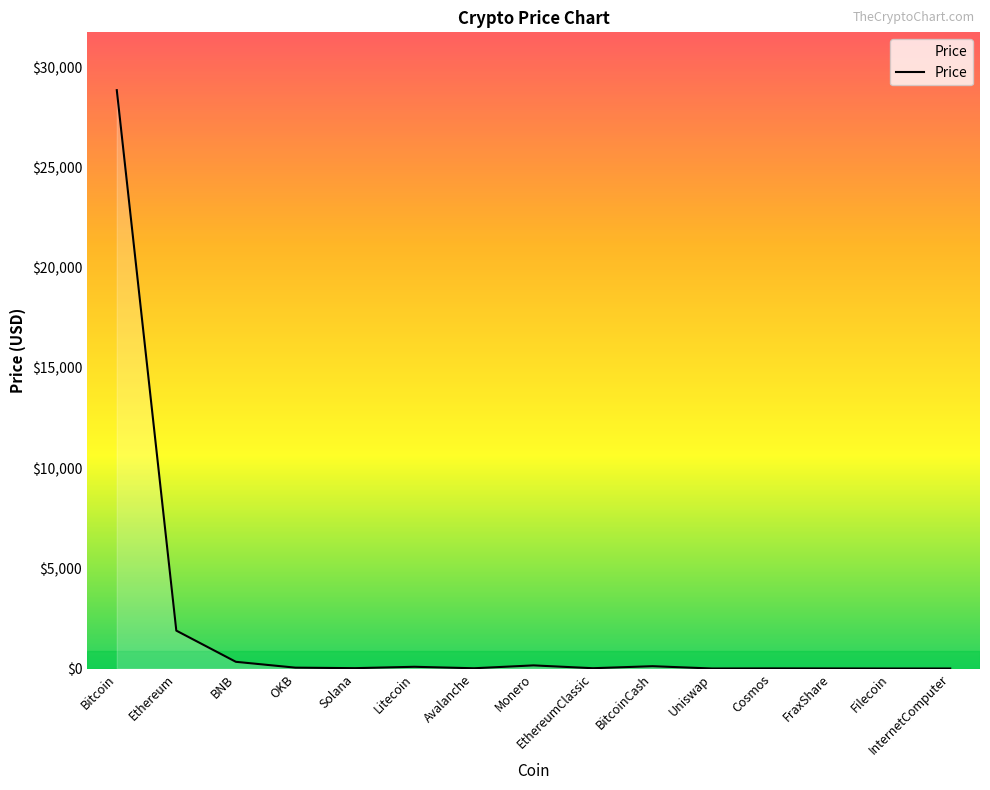

Which category has the highest value across all series?

Bitcoin